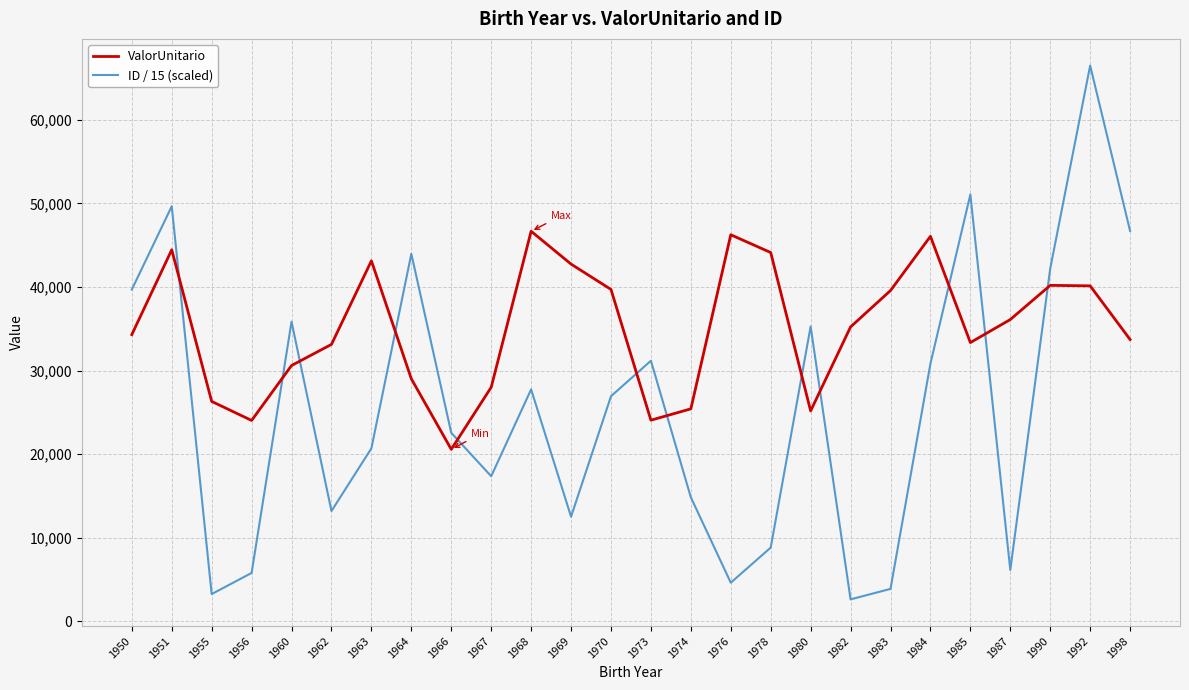

Rank the series by their maximum value, from highest to lowest.

ID / 15 (scaled), ValorUnitario